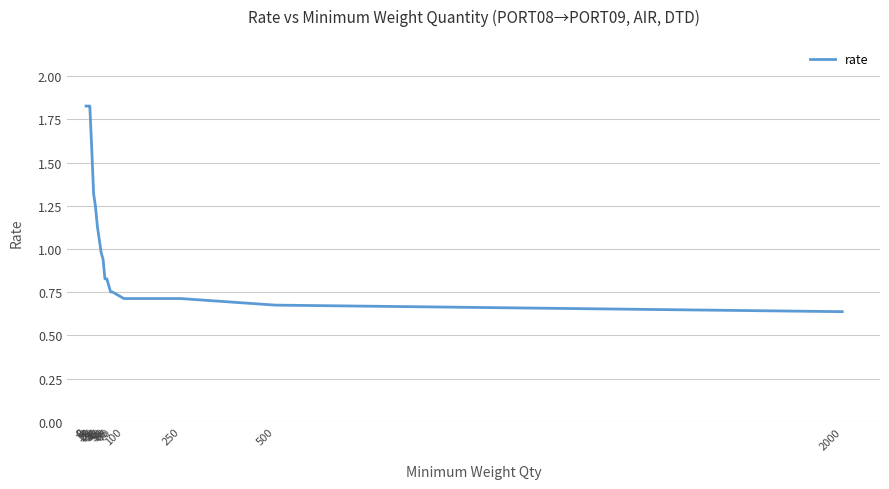

Reading left to right, extract all data points from this chart.

0=1.8	5=1.8	10=1.8	15=1.6	20=1.3	25=1.2	30=1.1	35=1.1	40=1.0	45=0.9	50=0.8	55=0.8	60=0.8	65=0.8	70=0.8	100=0.7	250=0.7	500=0.7	2000=0.6